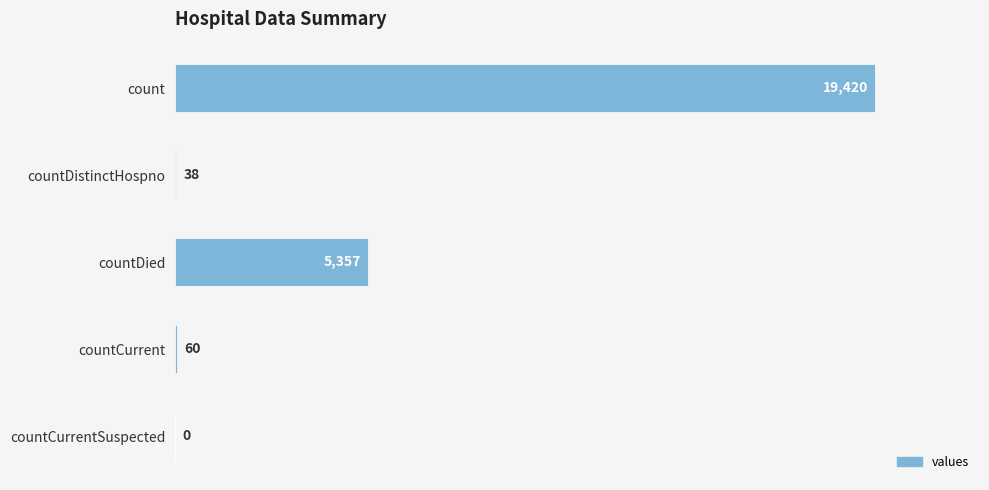

Reading left to right, list all the values displayed in this chart.

19420	38	5357	60	0